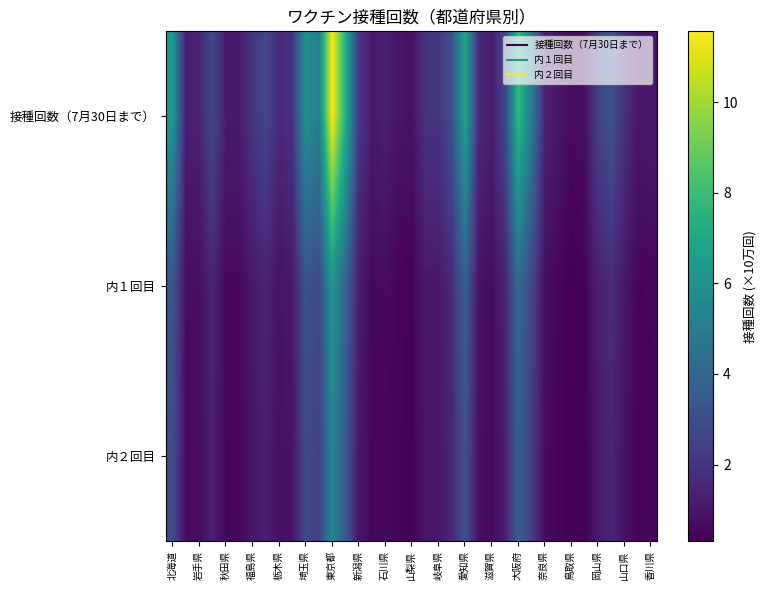

At how many categories does at least one series exceed 7?

3